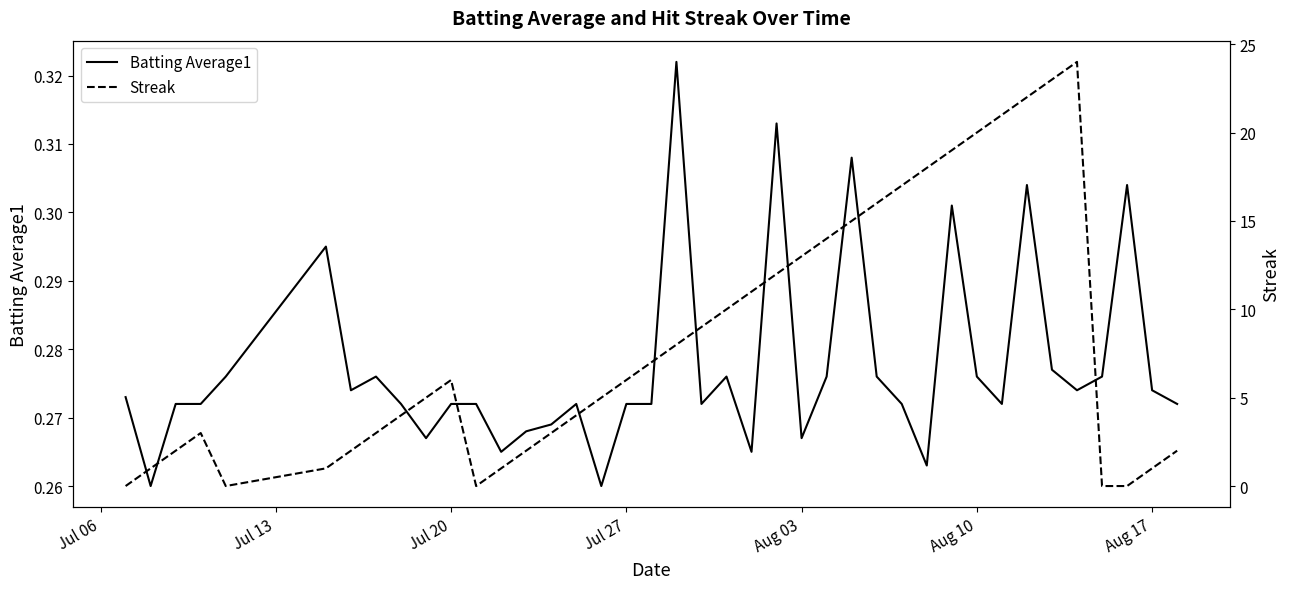

Read the Batting Average1 value at Jul 20.

0.3